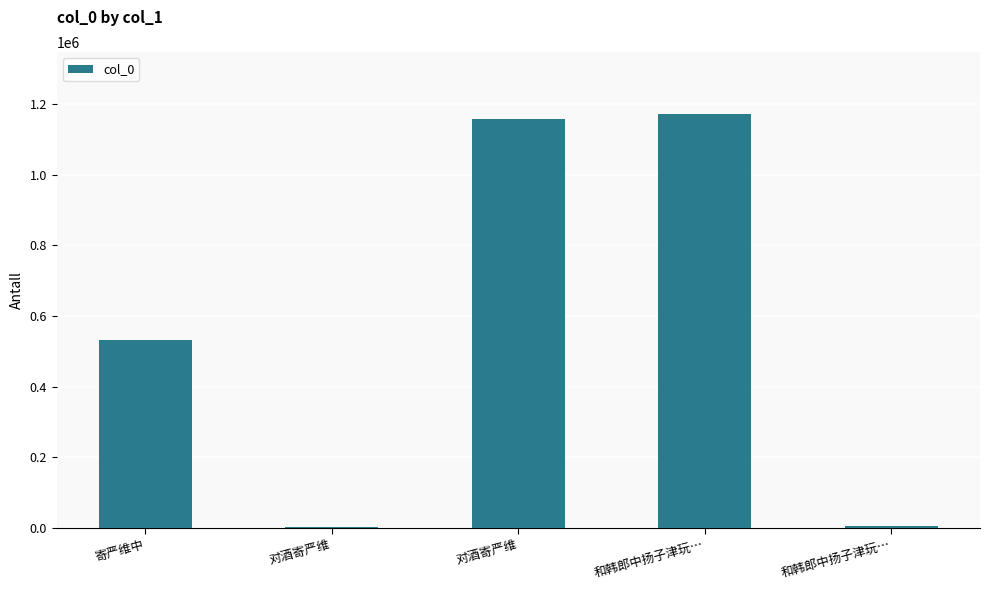

What is the minimum value shown in the chart?

3878